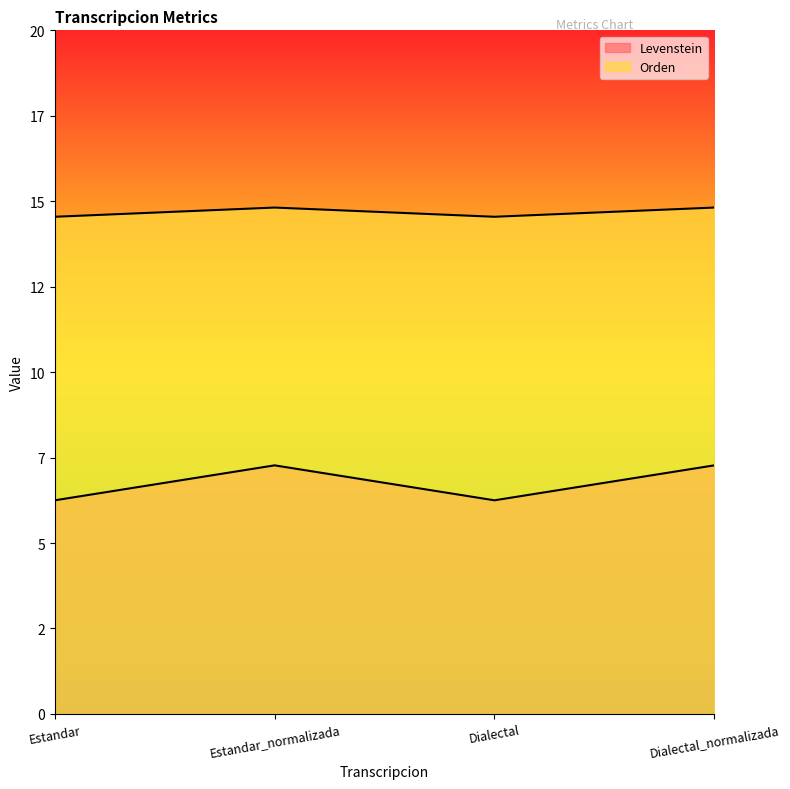

What value does the Levenstein series have at Estandar_normalizada?

7.3